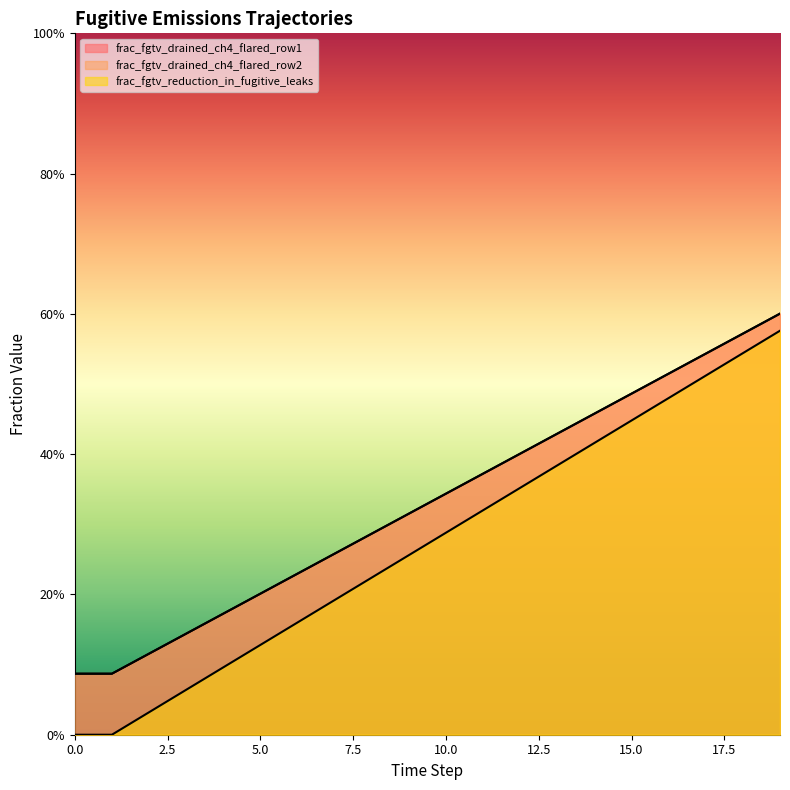

Reading left to right, extract all data points from this chart.

frac_fgtv_drained_ch4_flared_row1: 0.0	0.0	0.0	0.1	0.1	0.1	0.2	0.2	0.2	0.3	0.3	0.3	0.4	0.4	0.4	0.4	0.5	0.5	0.5	0.6
frac_fgtv_drained_ch4_flared_row2: 0.1	0.1	0.1	0.1	0.2	0.2	0.2	0.3	0.3	0.3	0.3	0.4	0.4	0.4	0.5	0.5	0.5	0.5	0.6	0.6
frac_fgtv_reduction_in_fugitive_leaks: 0.1	0.1	0.1	0.1	0.2	0.2	0.2	0.3	0.3	0.3	0.3	0.4	0.4	0.4	0.5	0.5	0.5	0.5	0.6	0.6